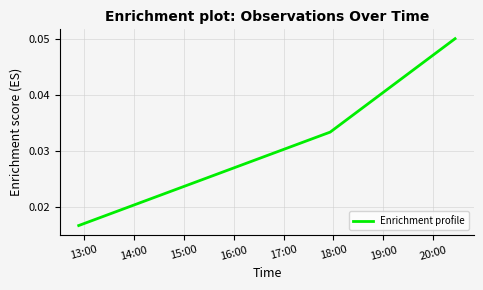

Count the number of categories in the chart.

3